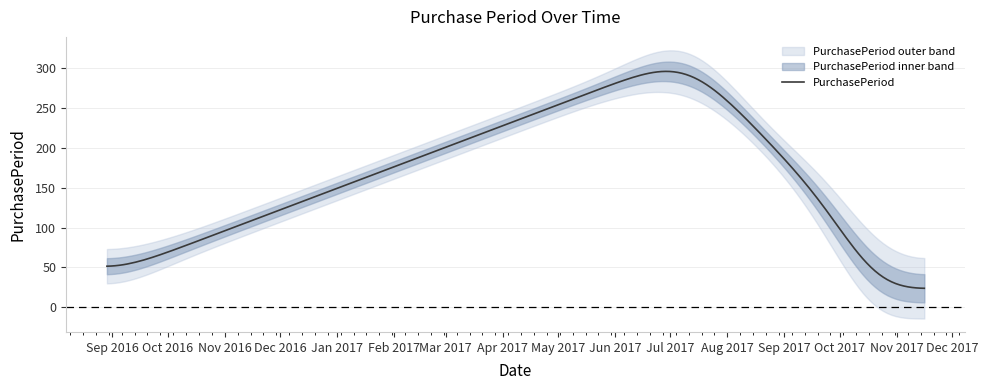

How many lines are shown in the chart?

1